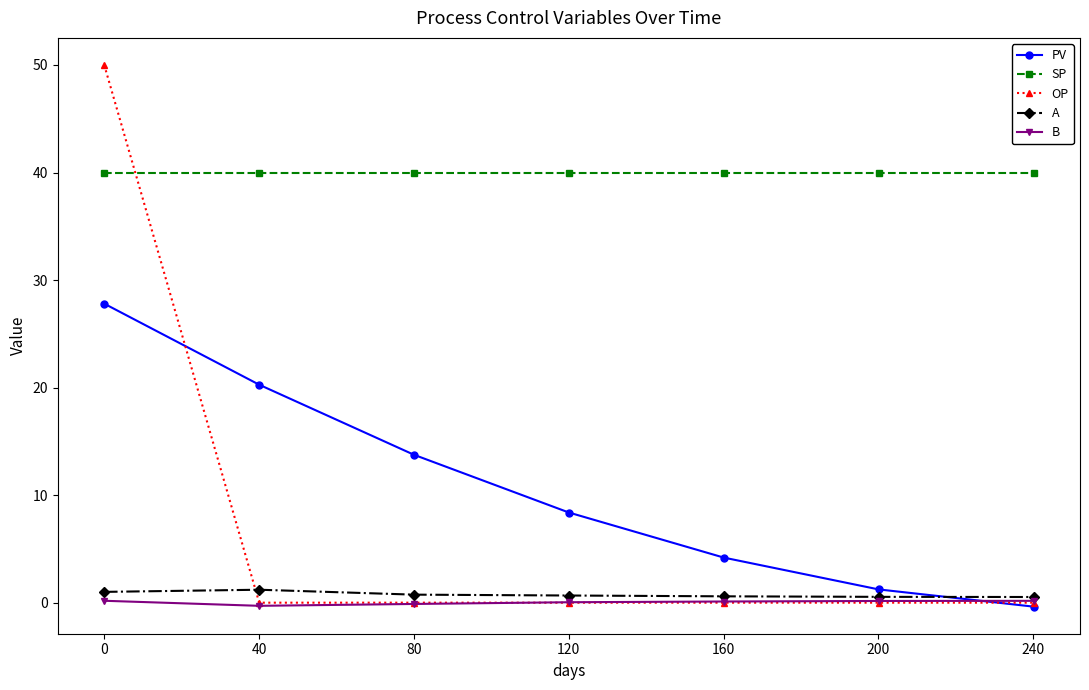

What is the maximum value shown in the chart?

50.0